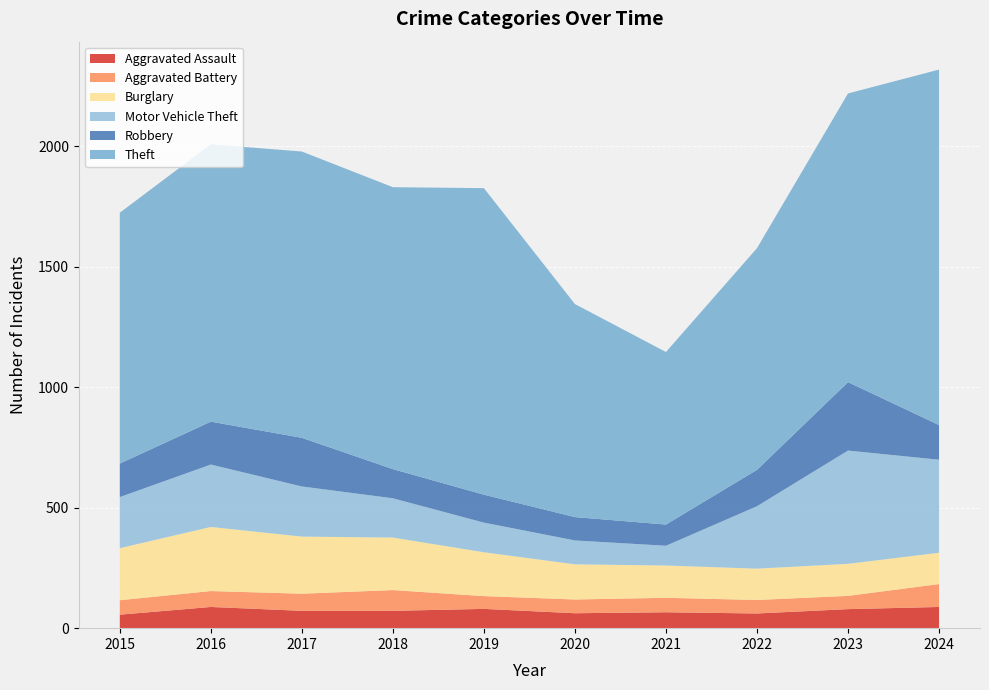

Reading left to right, transcribe all the data shown in this chart.

Aggravated Assault: 2015=56	2016=88	2017=72	2018=72	2019=80	2020=62	2021=66	2022=61	2023=79	2024=88
Aggravated Battery: 2015=60	2016=66	2017=71	2018=86	2019=53	2020=57	2021=60	2022=56	2023=55	2024=95
Burglary: 2015=216	2016=266	2017=237	2018=218	2019=182	2020=146	2021=134	2022=130	2023=133	2024=130
Motor Vehicle Theft: 2015=212	2016=259	2017=208	2018=163	2019=123	2020=99	2021=82	2022=259	2023=470	2024=386
Robbery: 2015=139	2016=178	2017=202	2018=121	2019=116	2020=97	2021=88	2022=151	2023=284	2024=144
Theft: 2015=1041	2016=1151	2017=1188	2018=1170	2019=1272	2020=884	2021=716	2022=920	2023=1198	2024=1475